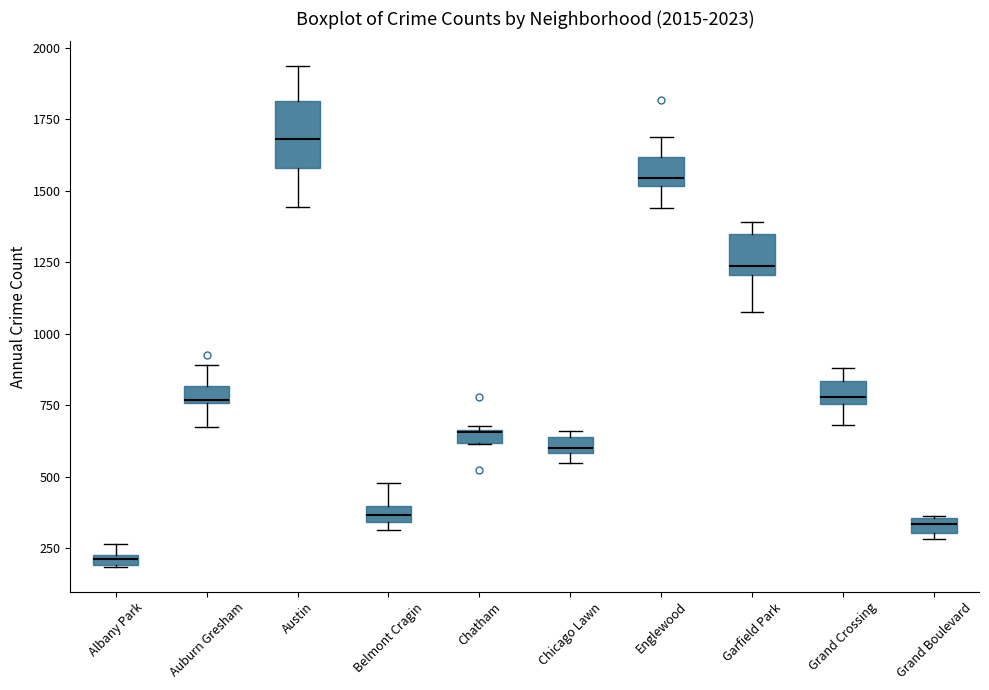

Comparing the boxes themselves (not the whiskers), which one is the tallest?

Austin